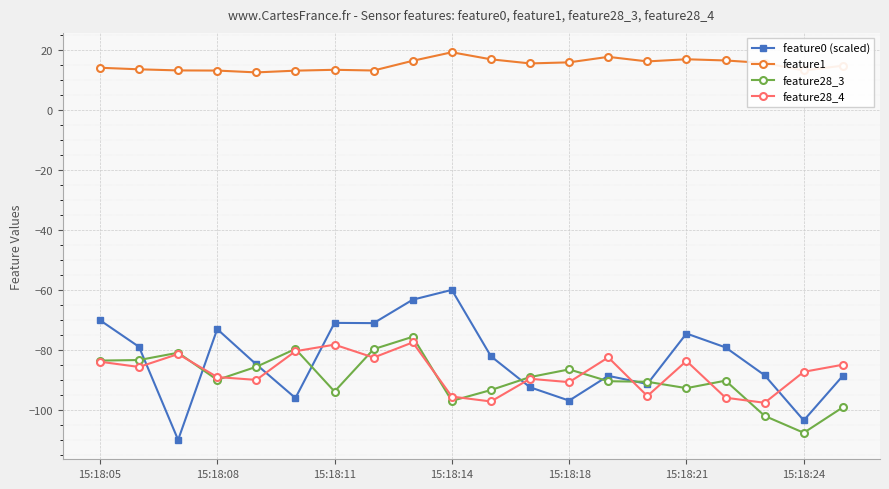

What is the difference between the maximum and minimum values in the feature1 series?

6.7